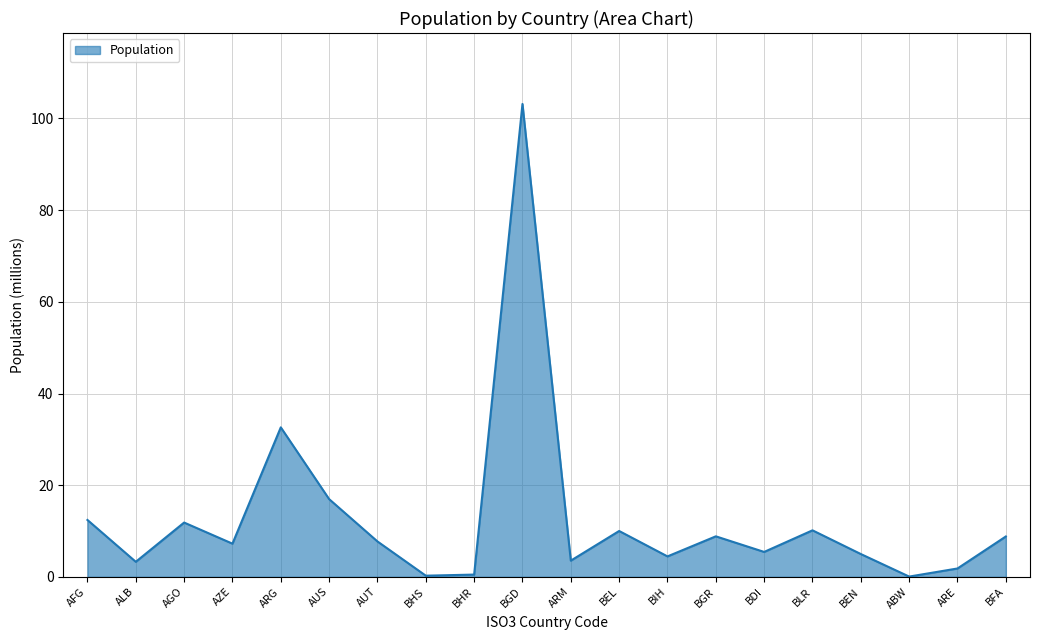

True or false: the data shows 5.4 at BDI.

True